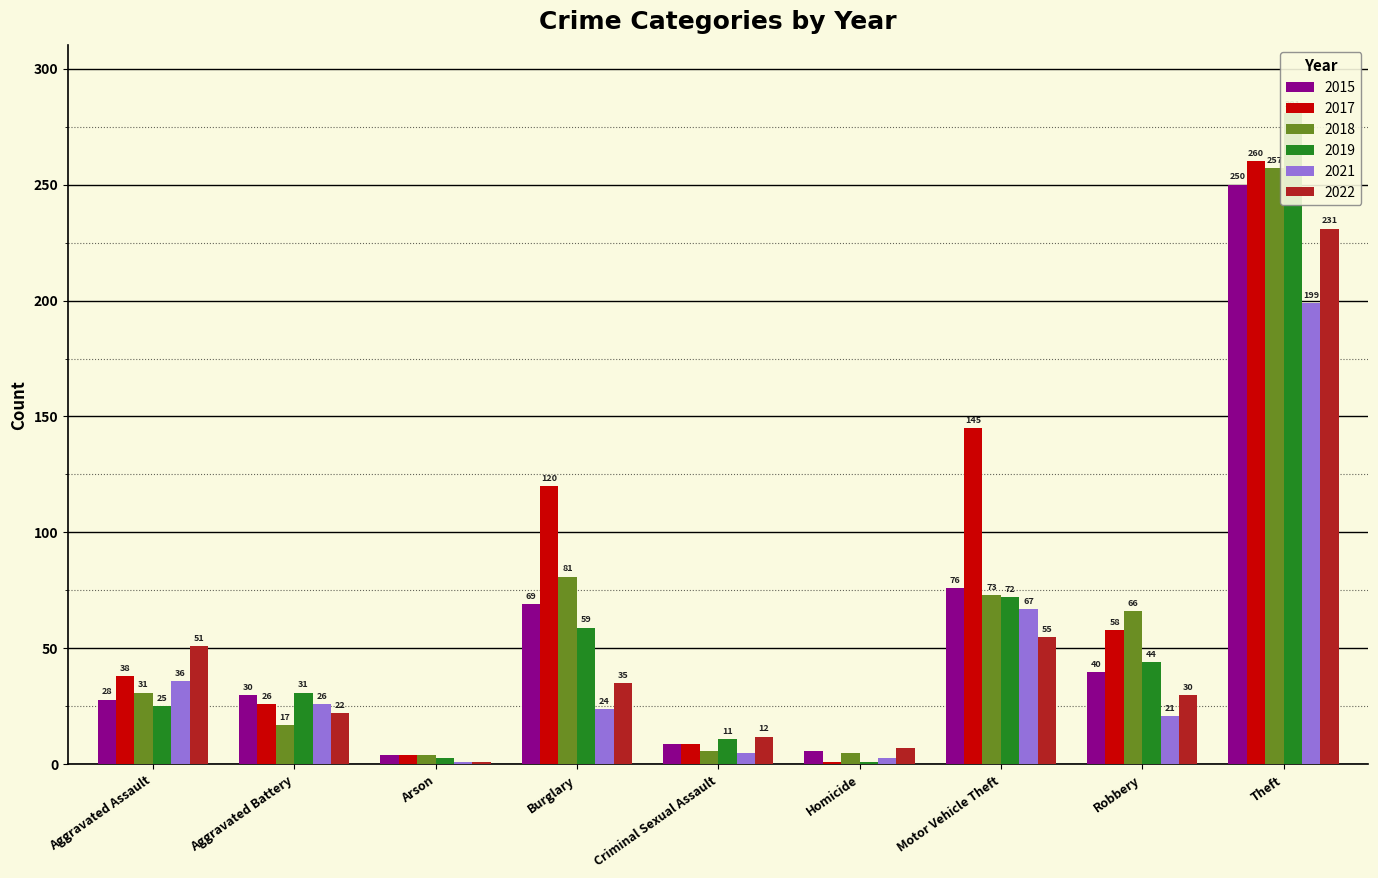

What is the label of the 9th bar from the left?

Theft